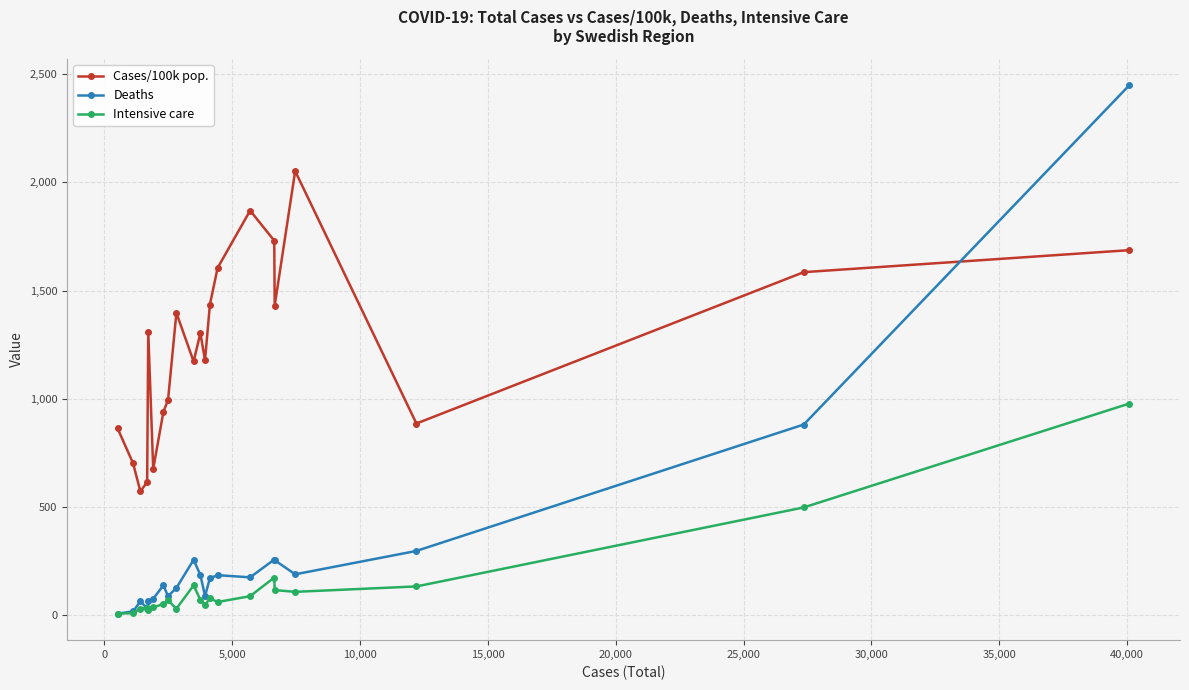

True or false: Deaths has more than 2 points higher than both neighbors.

True